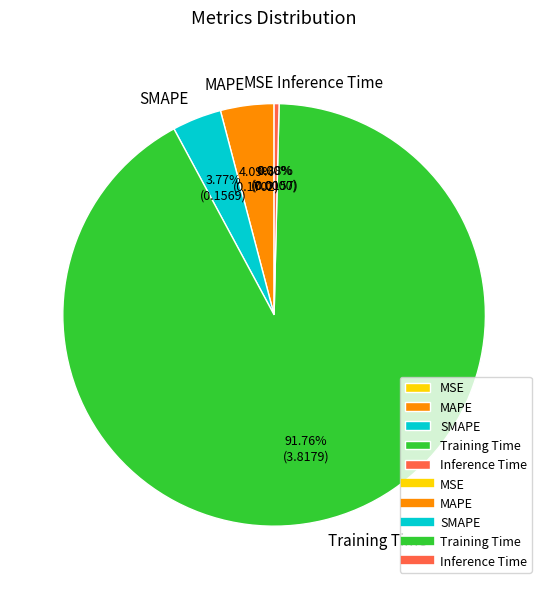

What percentage is NOT represented by MAPE?

95.9%